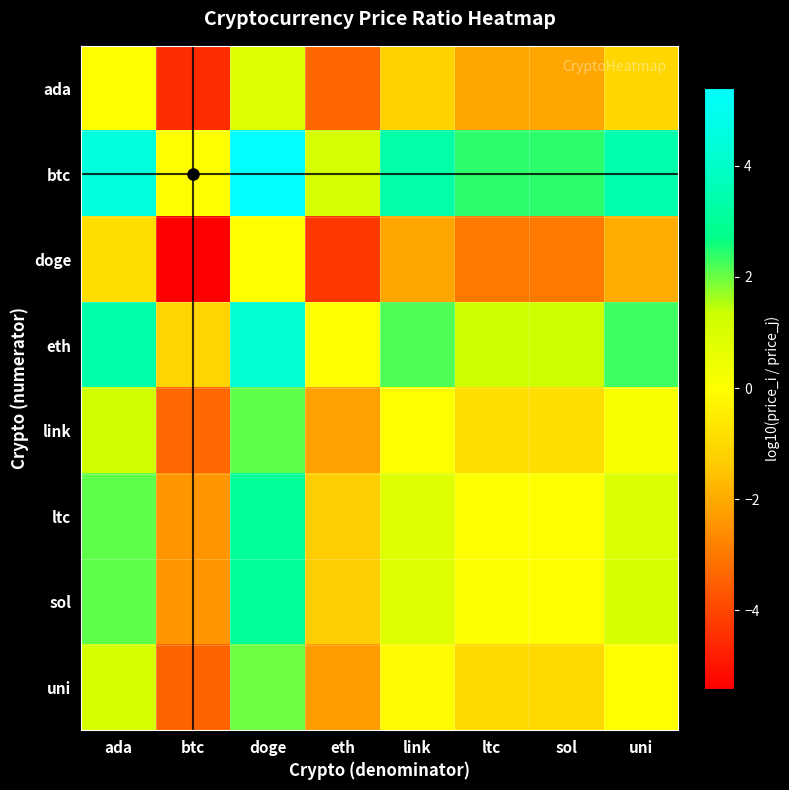

Reading left to right, what are all the values shown in this chart?

ada: ada=0.0	btc=-4.5	doge=0.9	eth=-3.4	link=-1.2	ltc=-2.1	sol=-2.1	uni=-1.1
btc: ada=4.5	btc=0.0	doge=5.4	eth=1.1	link=3.3	ltc=2.4	sol=2.4	uni=3.4
doge: ada=-0.9	btc=-5.4	doge=0.0	eth=-4.3	link=-2.1	ltc=-3.0	sol=-3.0	uni=-2.0
eth: ada=3.4	btc=-1.1	doge=4.3	eth=0.0	link=2.2	ltc=1.3	sol=1.3	uni=2.3
link: ada=1.2	btc=-3.3	doge=2.1	eth=-2.2	link=0.0	ltc=-0.9	sol=-0.9	uni=0.1
ltc: ada=2.1	btc=-2.4	doge=3.0	eth=-1.3	link=0.9	ltc=0.0	sol=-0.0	uni=1.0
sol: ada=2.1	btc=-2.4	doge=3.0	eth=-1.3	link=0.9	ltc=0.0	sol=0.0	uni=1.0
uni: ada=1.1	btc=-3.4	doge=2.0	eth=-2.3	link=-0.1	ltc=-1.0	sol=-1.0	uni=0.0